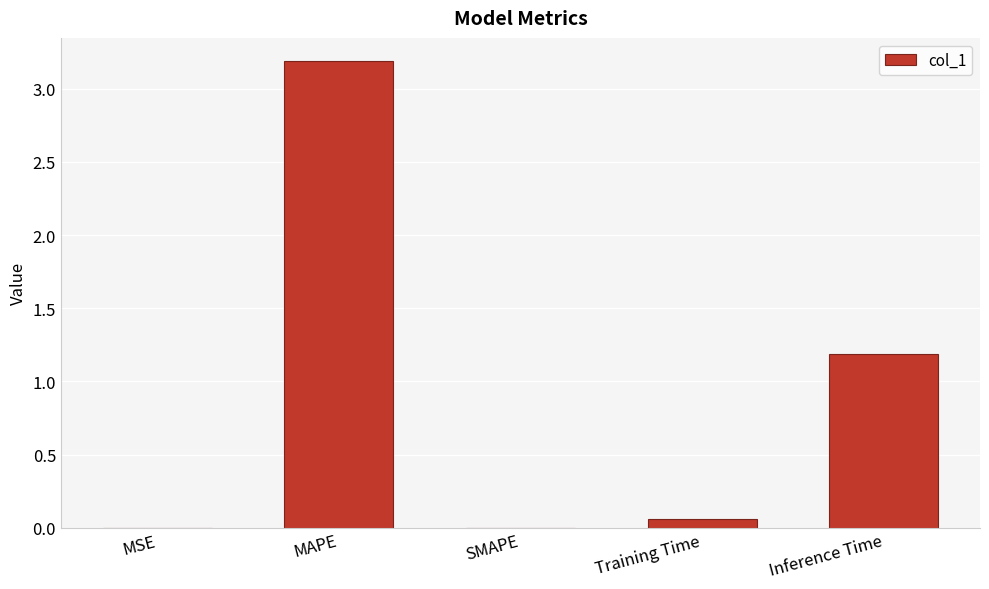

What is the greatest value displayed?

3.2